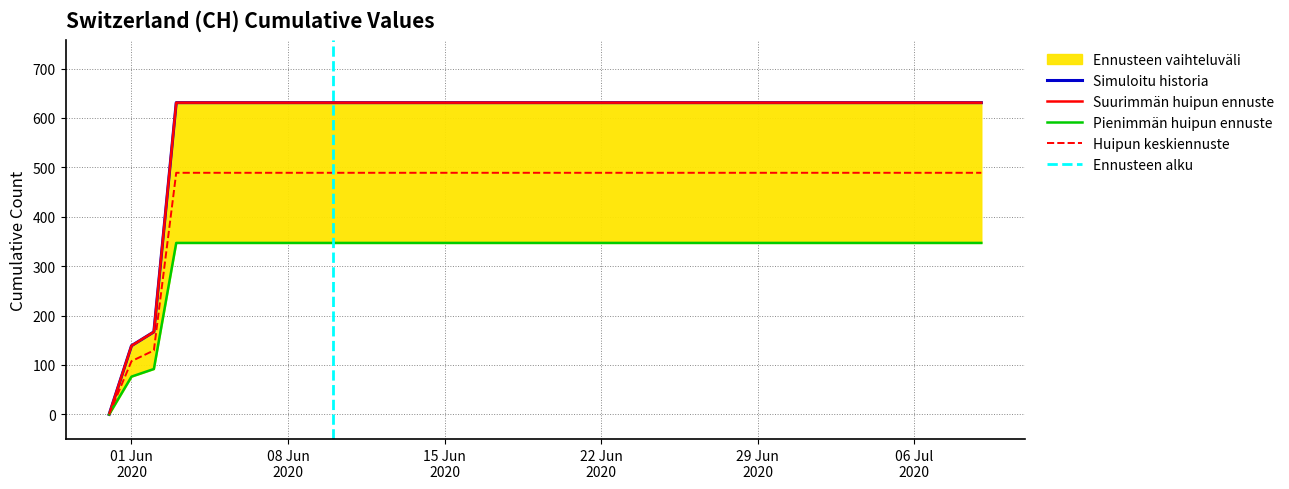

What is the value of the 28th point from the left?

631